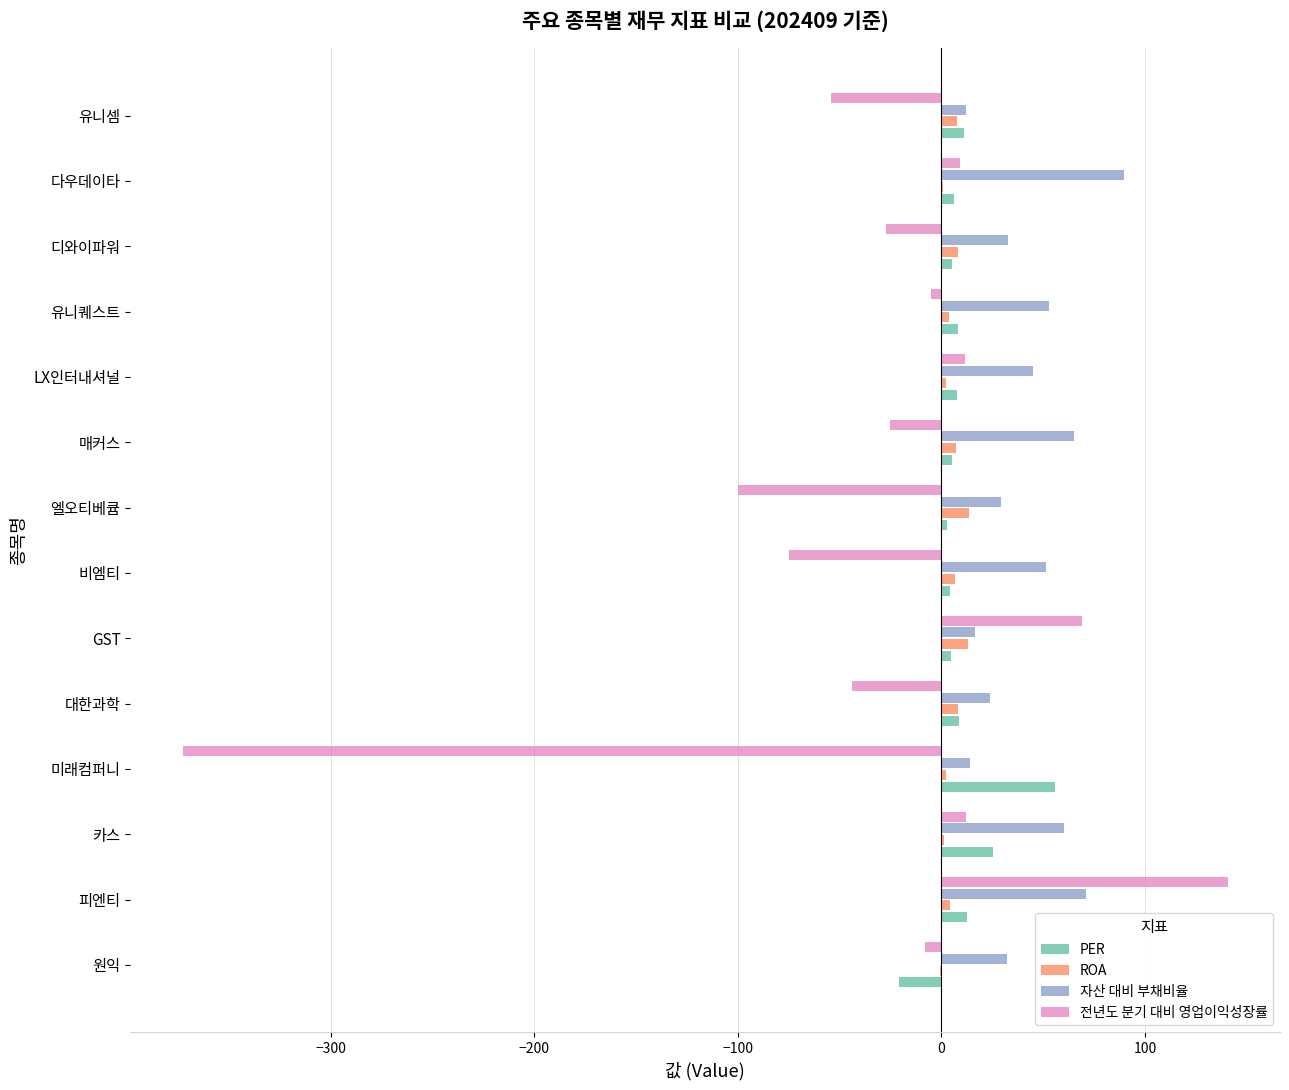

What is the highest value of the 자산 대비 부채비율 series?

89.7